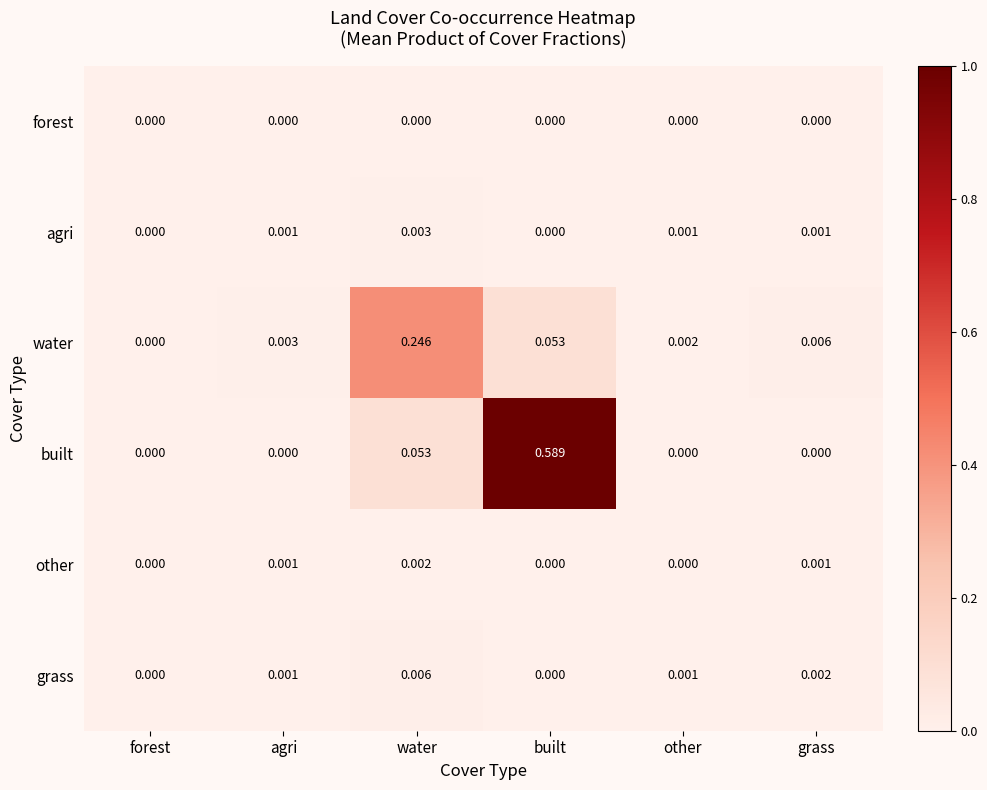

At which category is the sum across all series the highest?

built